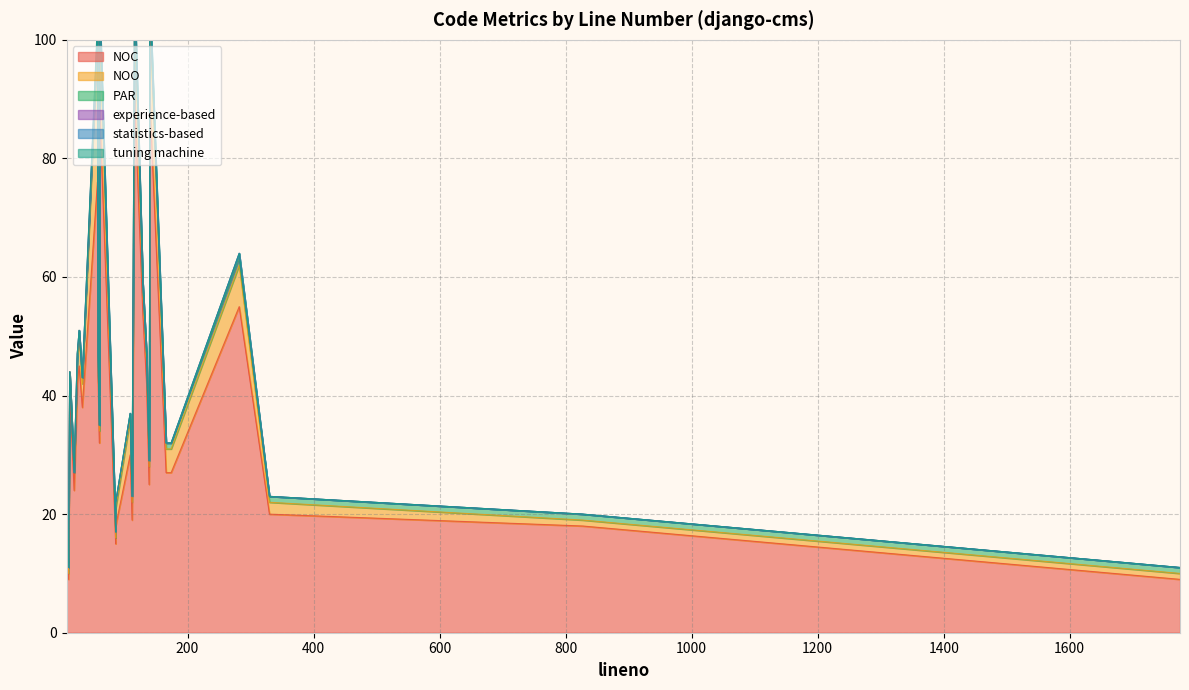

Rank the categories by tuning machine value from lowest to highest.

8, 28, 86, 13, 116, 60, 140, 20, 86, 58, 60, 139, 129, 135, 140, 827, 1775, 166, 174, 11, 8, 112, 282, 33, 24, 25, 330, 109, 57